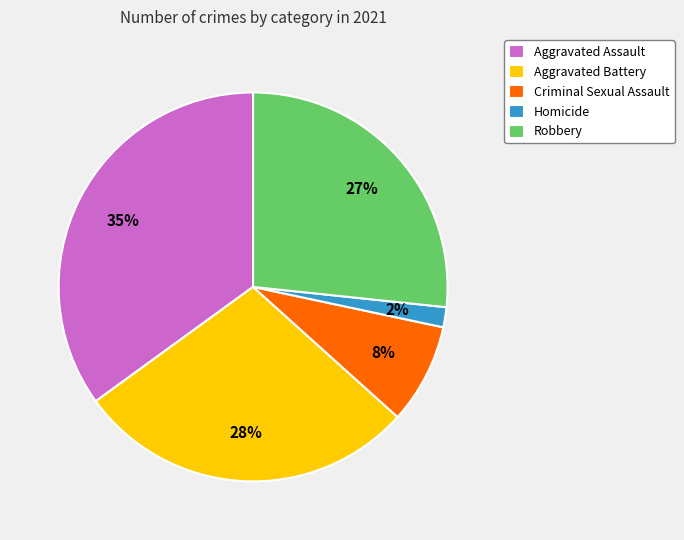

Is there a majority slice in this chart?

No